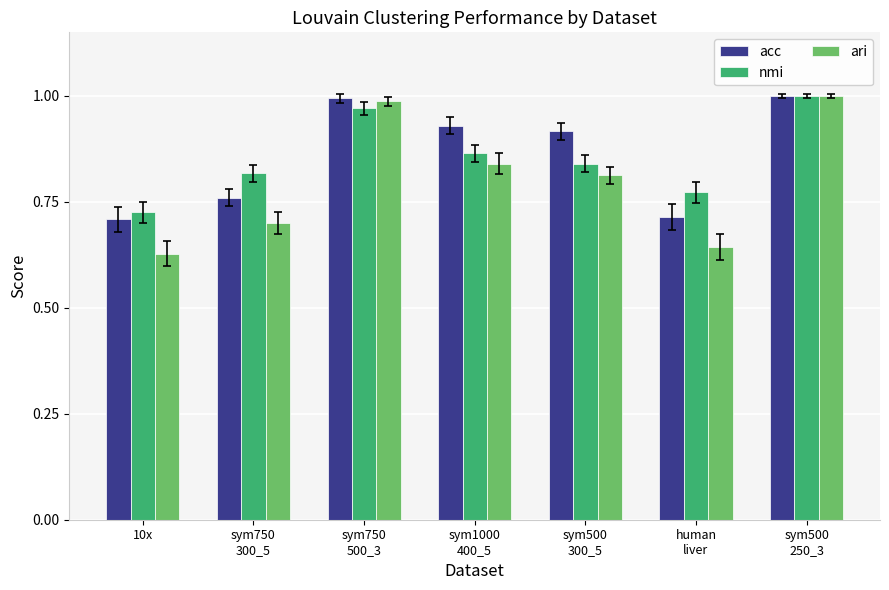

Is it true that nmi equals 0.2 at sym500
300_5?

False